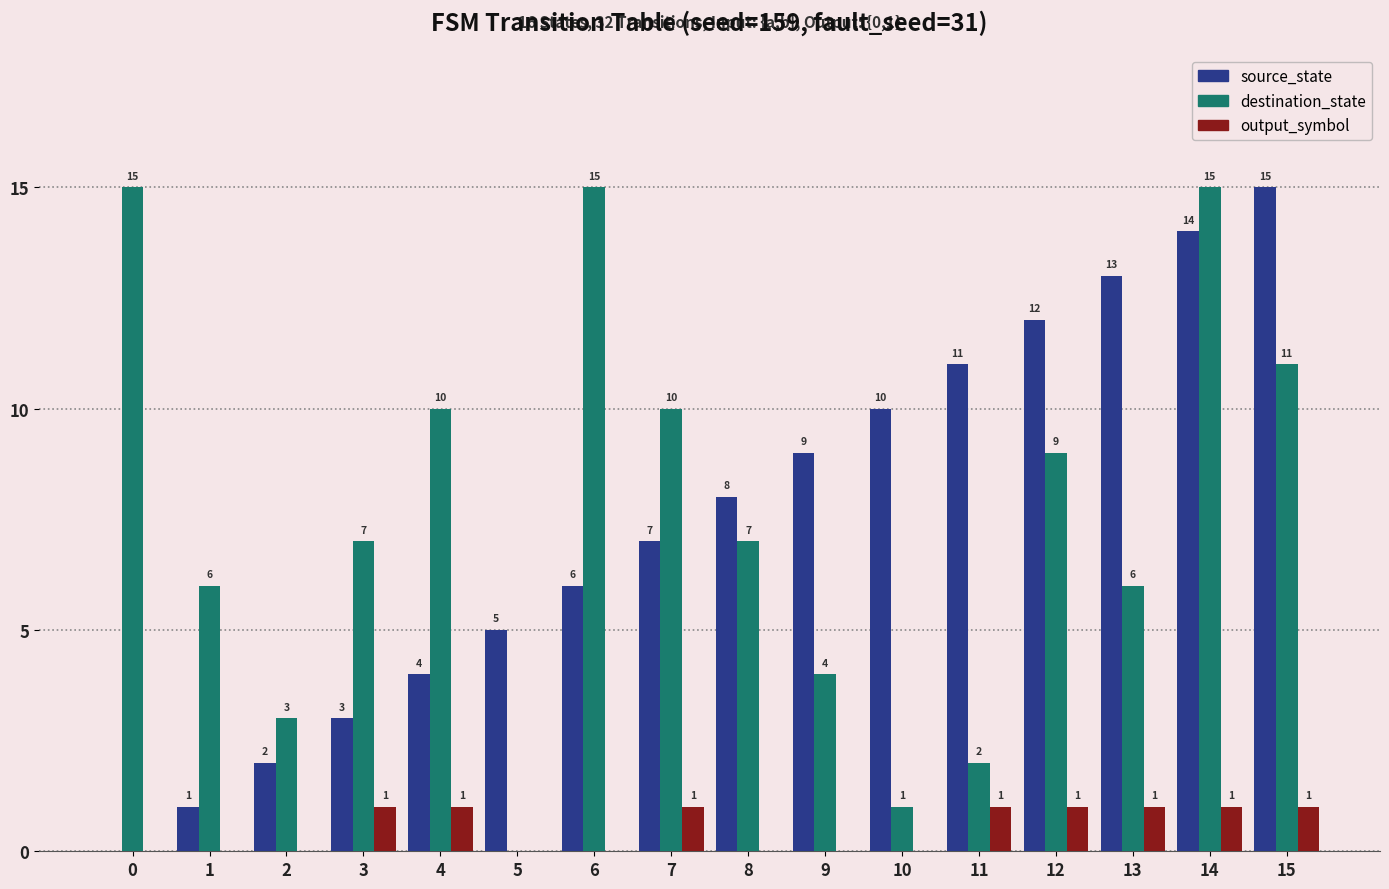

Reading left to right, what are all the values shown in this chart?

source_state: 0=0	1=1	2=2	3=3	4=4	5=5	6=6	7=7	8=8	9=9	10=10	11=11	12=12	13=13	14=14	15=15
destination_state: 0=15	1=6	2=3	3=7	4=10	5=0	6=15	7=10	8=7	9=4	10=1	11=2	12=9	13=6	14=15	15=11
output_symbol: 0=0	1=0	2=0	3=1	4=1	5=0	6=0	7=1	8=0	9=0	10=0	11=1	12=1	13=1	14=1	15=1